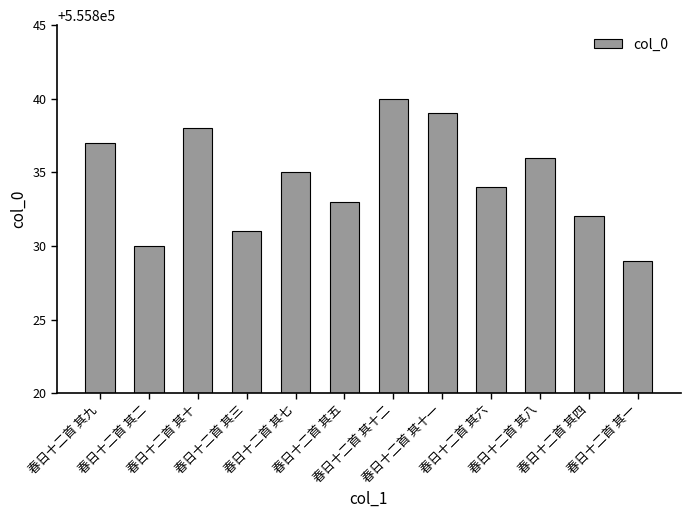

Which category has the highest value across all series?

春日十二首 其十二